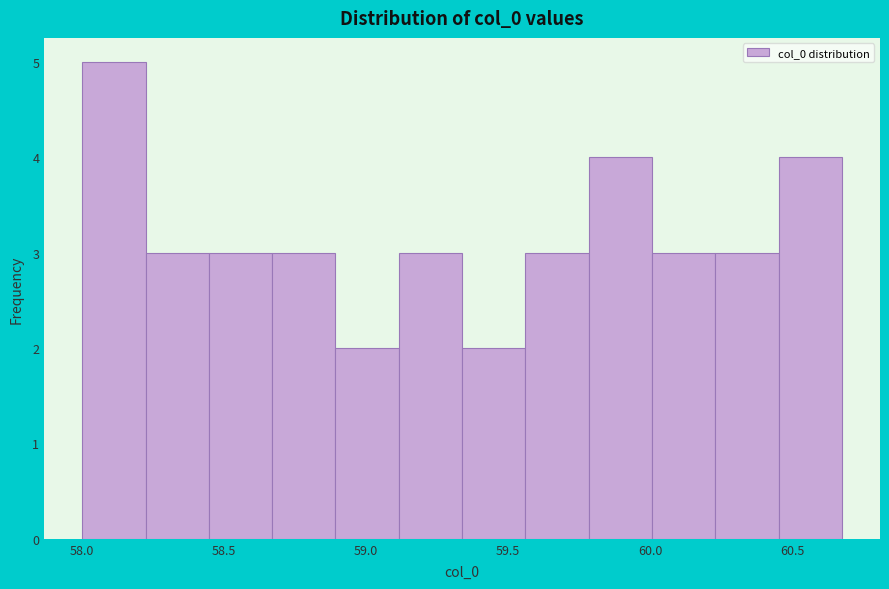

Reading left to right, transcribe this chart: for each bar, give the range it covers on the x-axis and its height. Neither the bar edges nor the heights are printed on the chart, so give them approximately, as read against the axes.

58.00 to 58.20: 5
58.20 to 58.45: 3
58.45 to 58.65: 3
58.65 to 58.90: 3
58.90 to 59.10: 2
59.10 to 59.35: 3
59.35 to 59.55: 2
59.55 to 59.80: 3
59.80 to 60.00: 4
60.00 to 60.25: 3
60.25 to 60.45: 3
60.45 to 60.70: 4